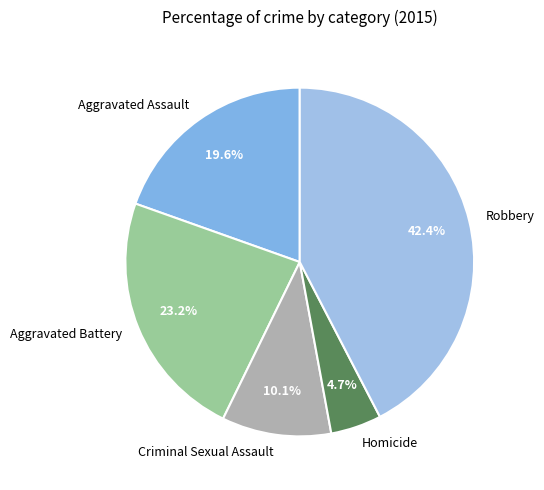

Count the number of slices in the pie.

5